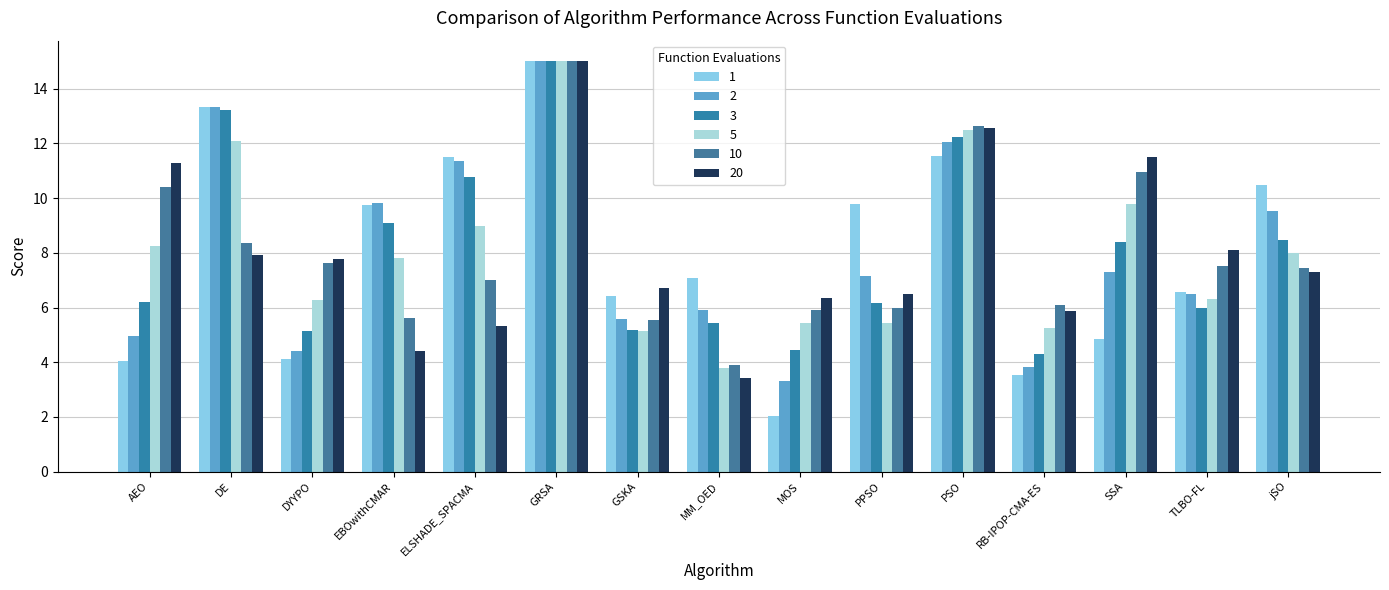

What is the total value across all series at MM_OED?

29.5